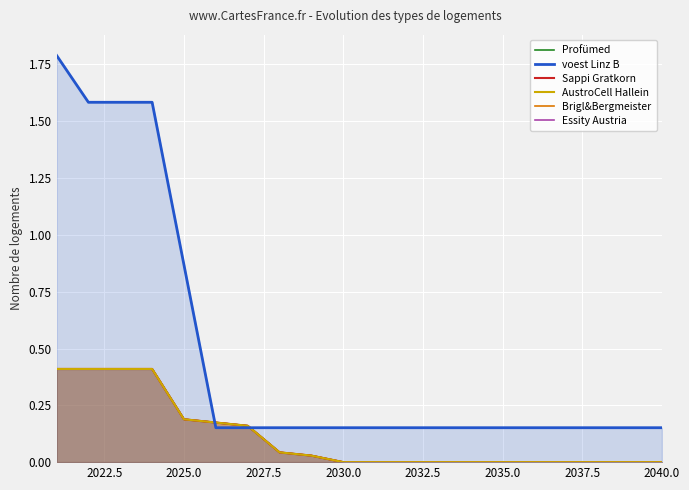

How many values in AustroCell Hallein are above zero?

9